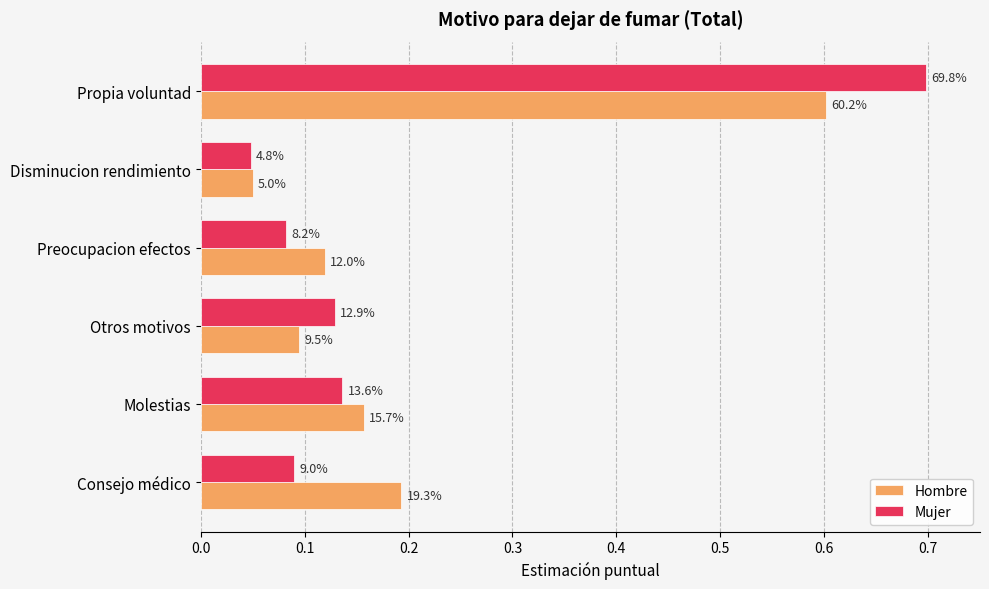

What are all the series names shown in the legend?

Hombre, Mujer